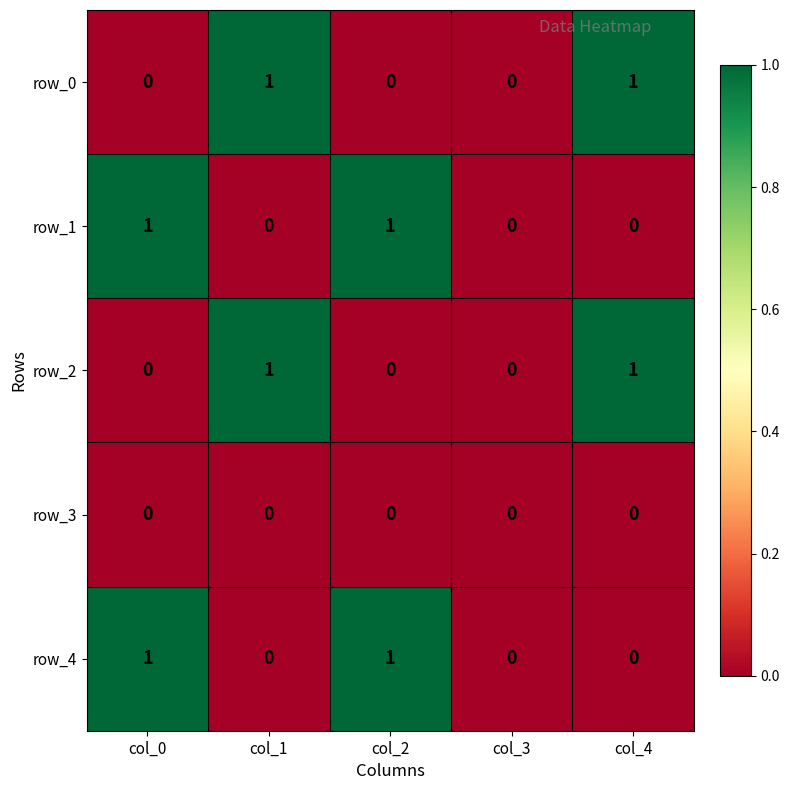

True or false: row_1 has a value of 0 at col_1.

True